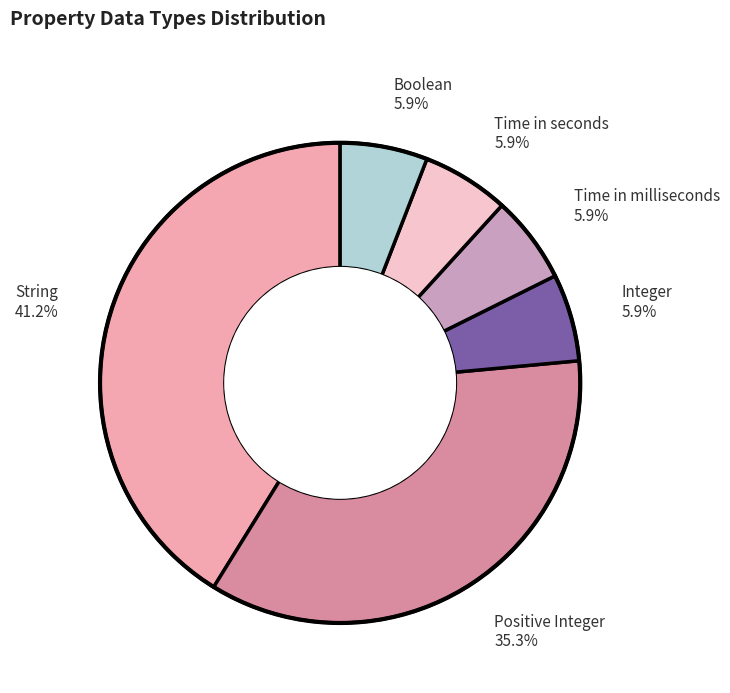

Does Time in milliseconds represent more than half of the total?

No